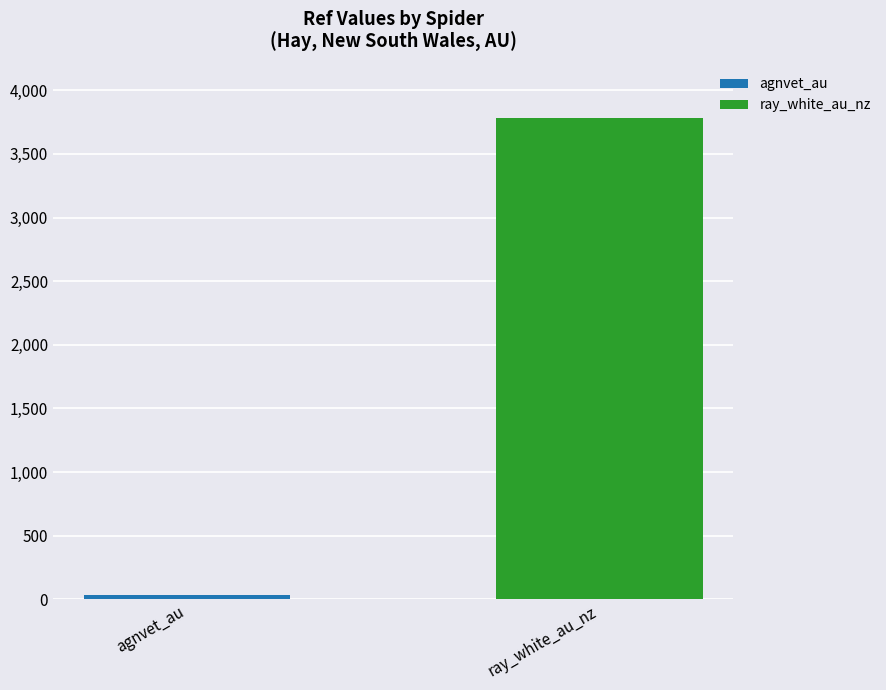

What is the minimum value for ray_white_au_nz?

3781